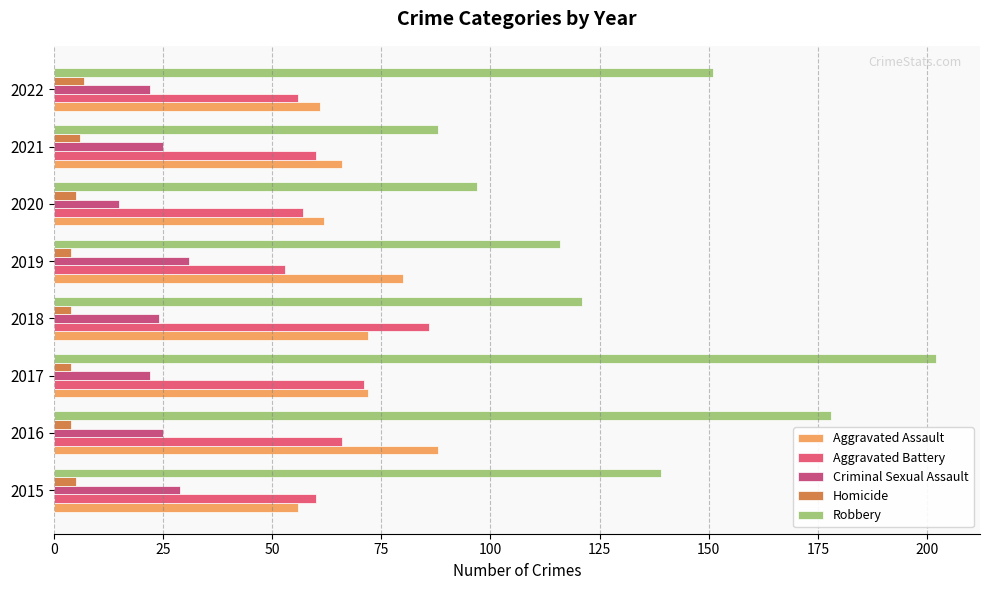

How many distinct data groups are displayed?

5